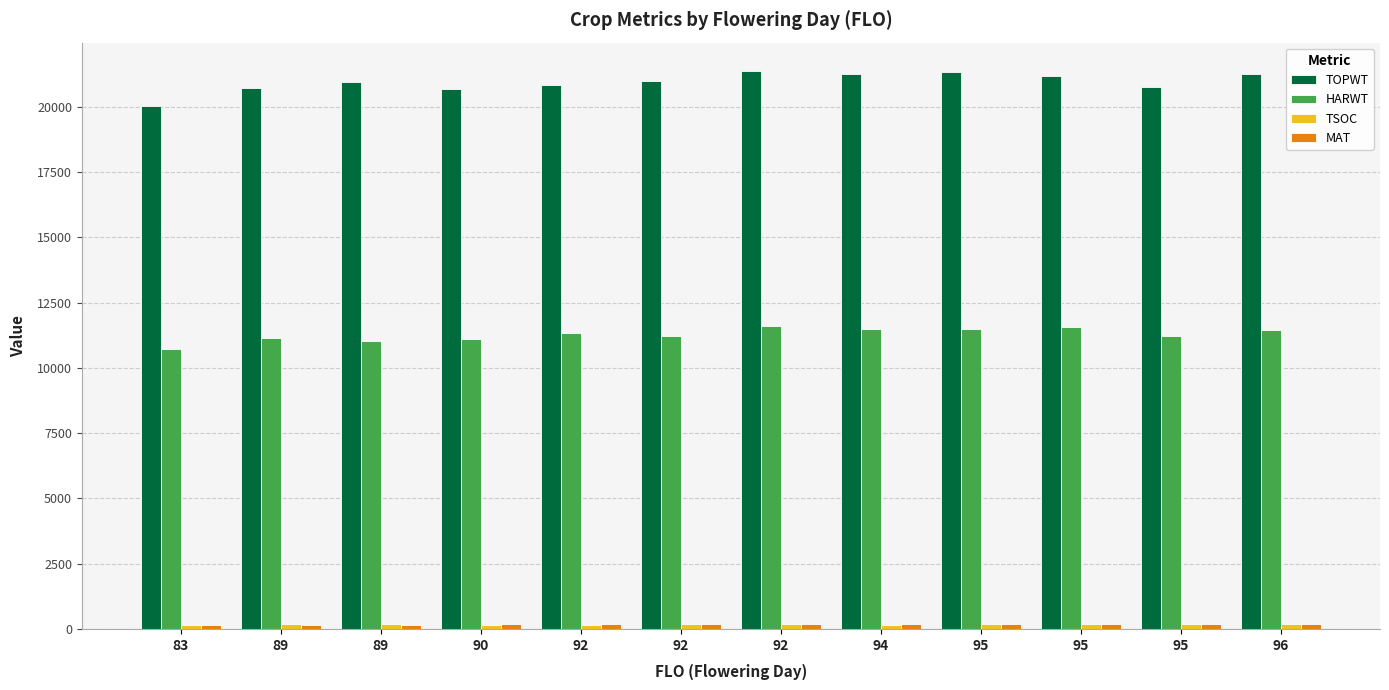

The HARWT series shows 11028 at 89. True or false?

True